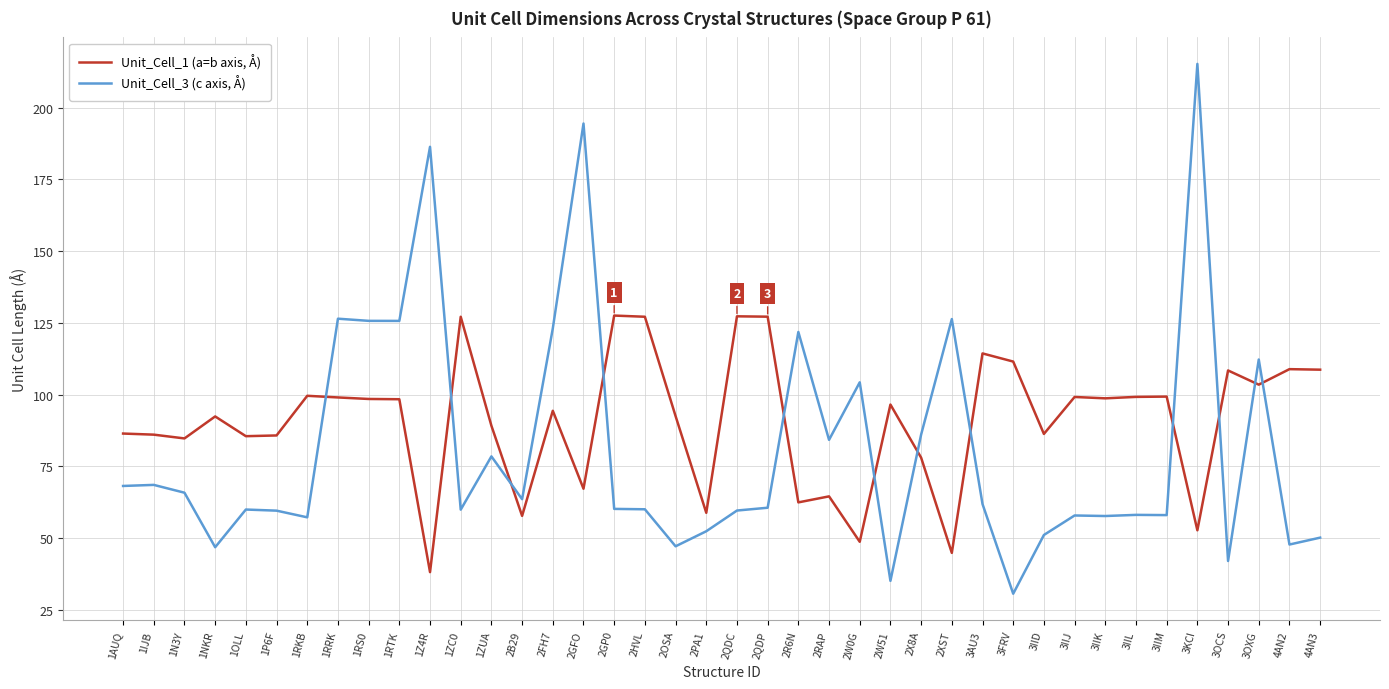

At how many categories does at least one series exceed 51?

40